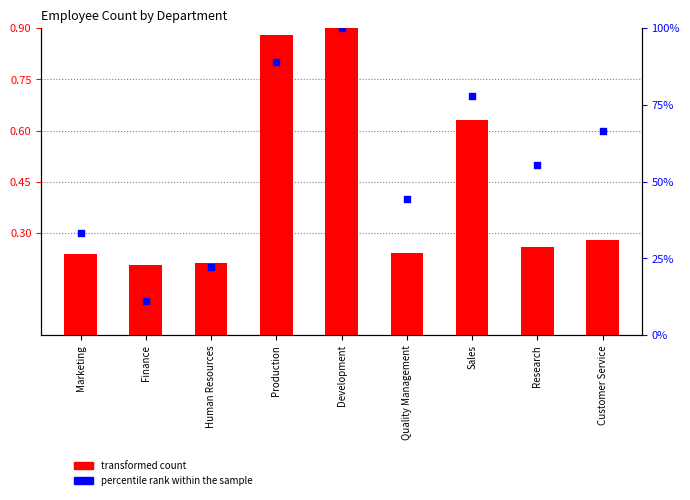

Which series reaches the minimum Y coordinate?

percentile rank within the sample